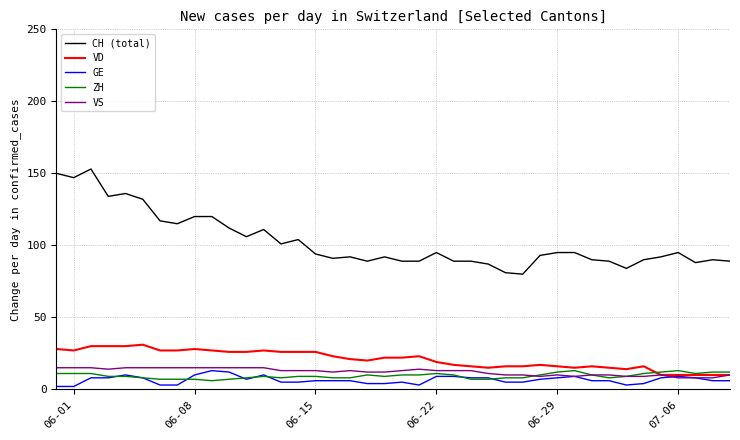

What is the lowest value of the CH (total) series?

80